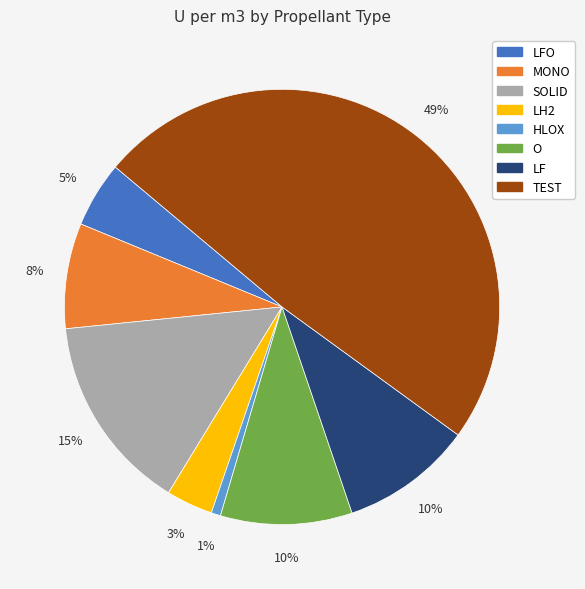

Is there any slice that represents more than half of the pie?

No